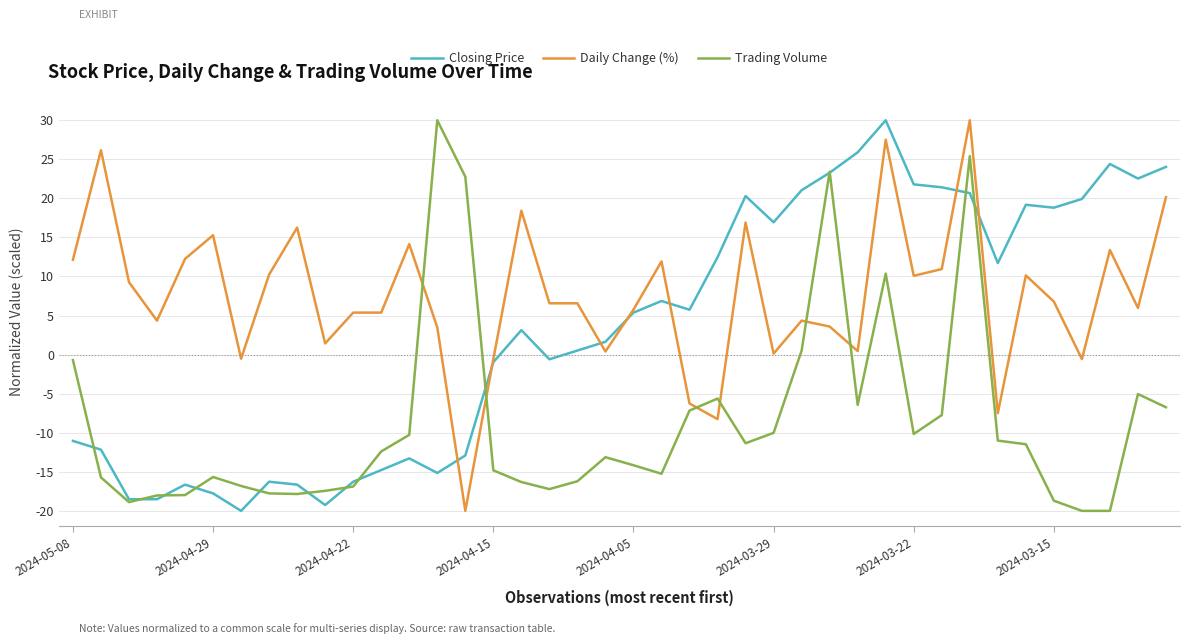

What is the greatest value displayed?

30.0